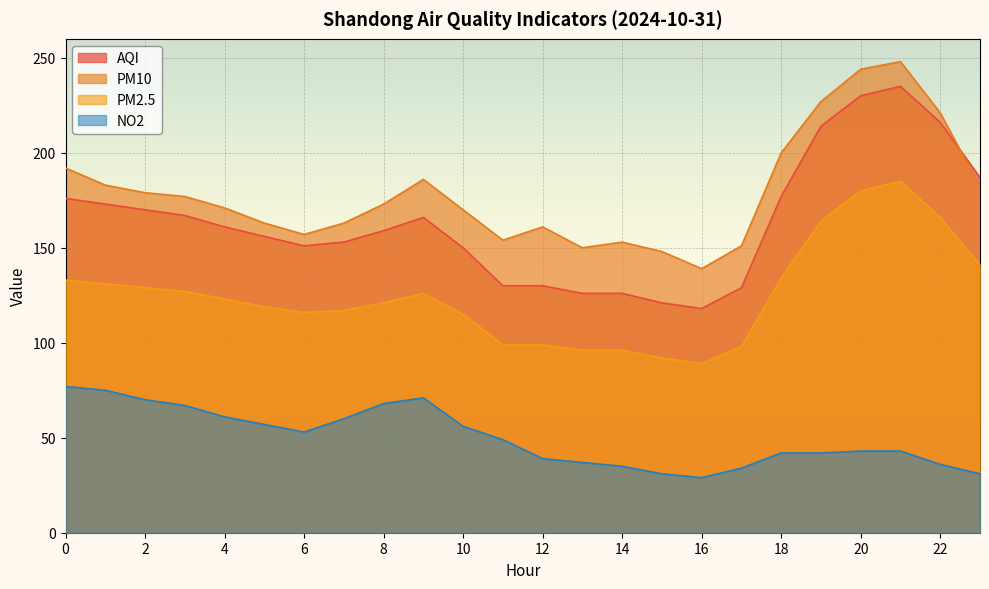

The value of NO2 at 17 is 57. True or false?

False